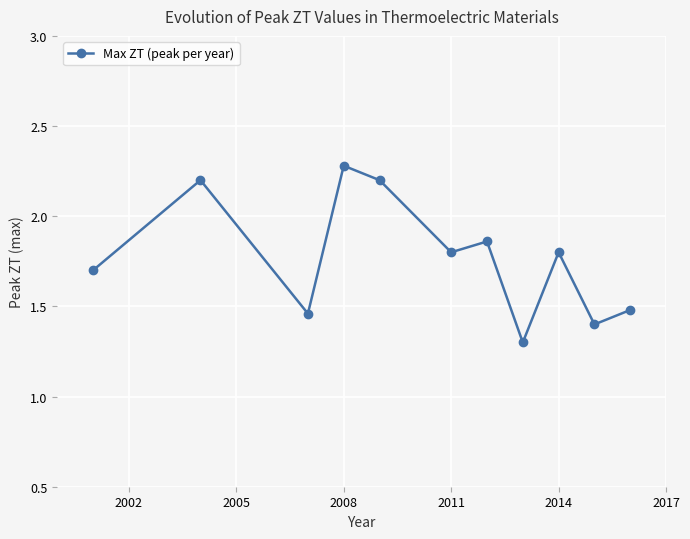

How many lines are shown in the chart?

1